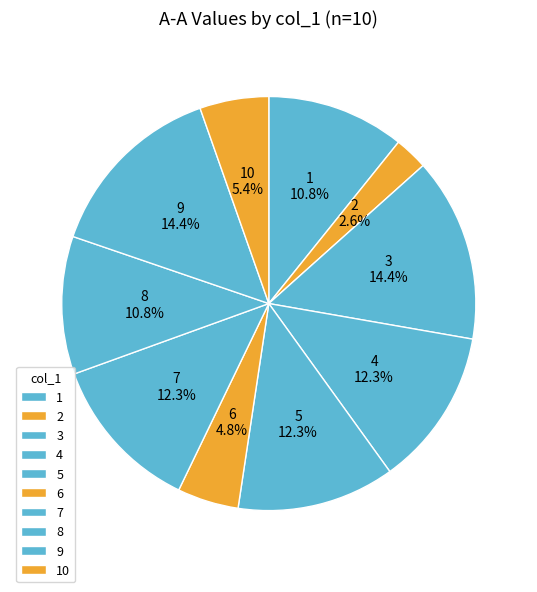

What percentage is the 10 slice, to the nearest percent?

5%